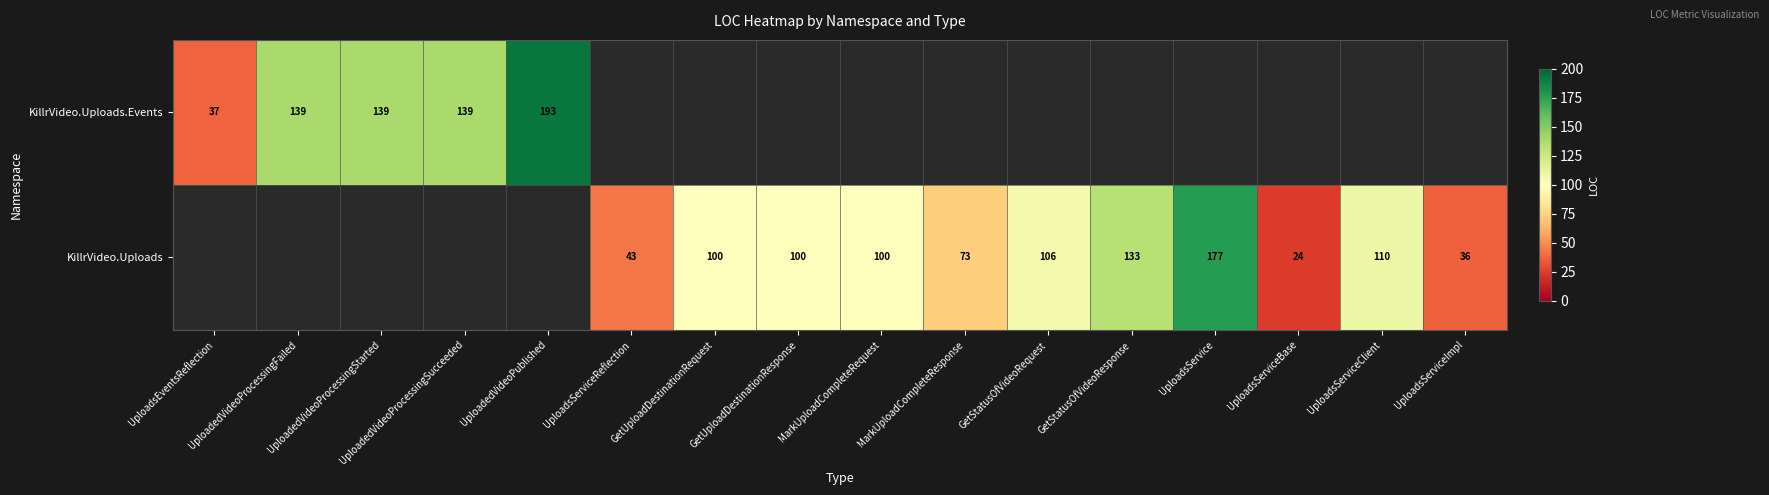

What is the sum of the KillrVideo.Uploads values at UploadsServiceBase and GetUploadDestinationRequest?

124